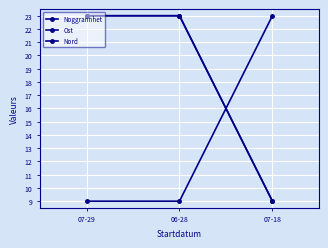

What is the spread (max minus min) of values at 06-28?

14